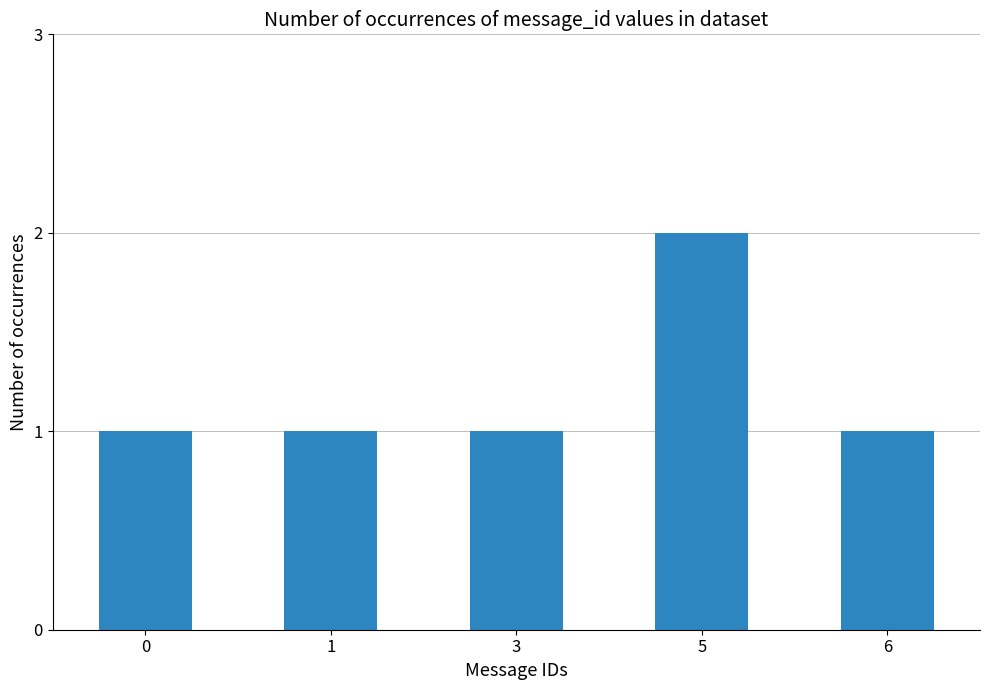

What is the sum of all values?

6